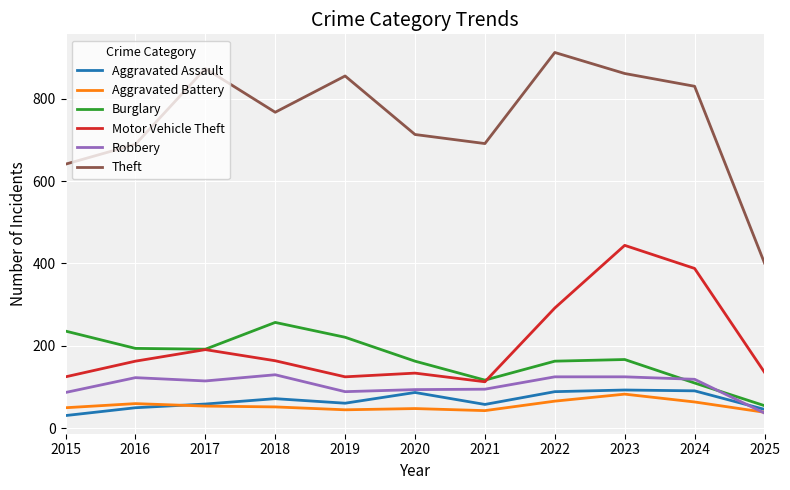

What is the difference between the highest and lowest values at 2021?

648